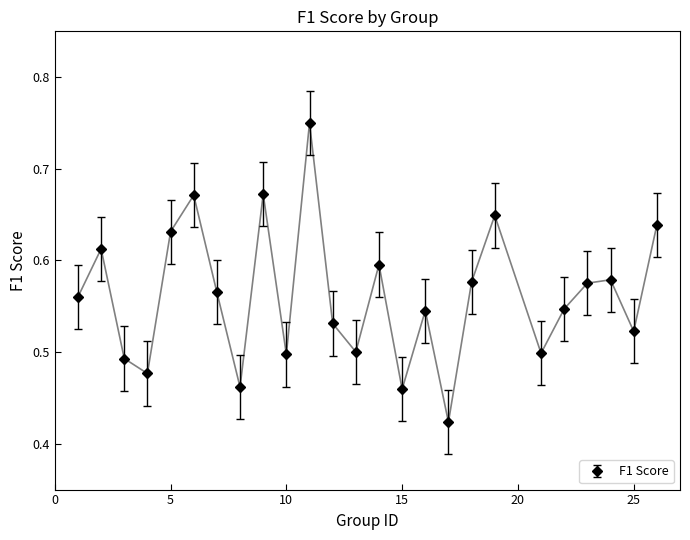

True or false: there are more than 1 points higher than both neighbors.

True